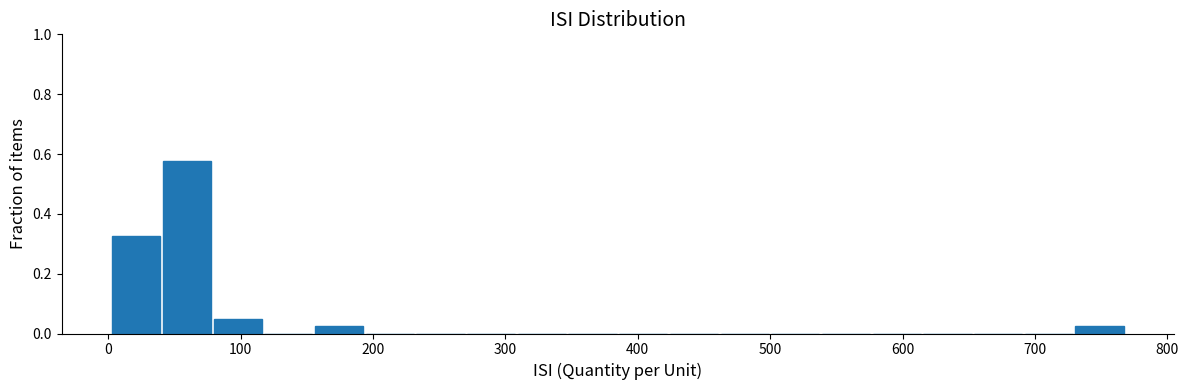

Around what value on the x-axis is the tallest bar? Give the approximate position of its centre, as read against the axis.

60